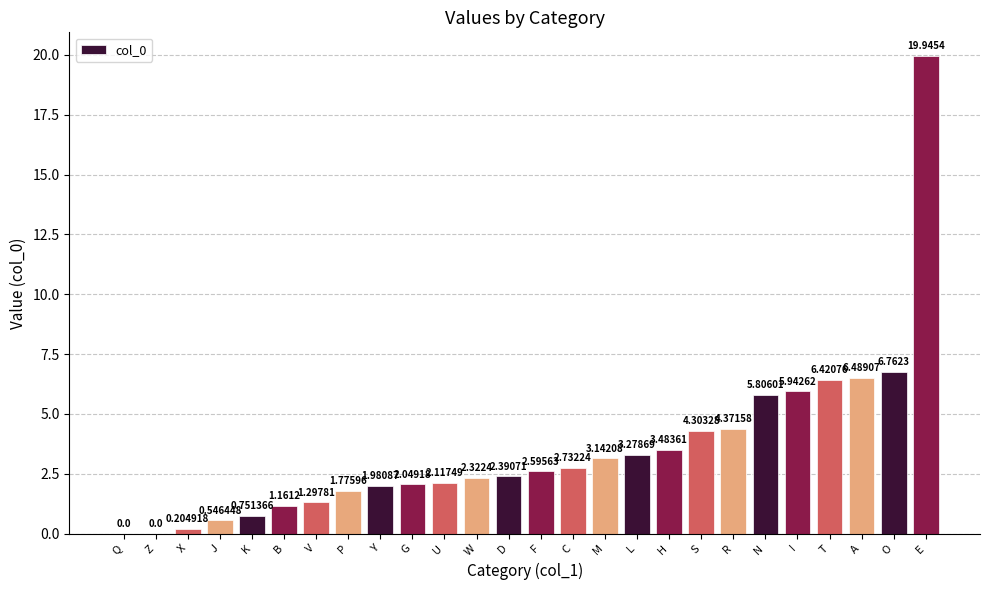

What is the sum of the values at N and F?

8.4